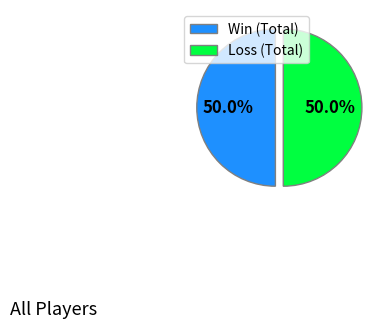

Approximately how many times larger is the value at Win (Total) compared to Loss (Total)?

1.0